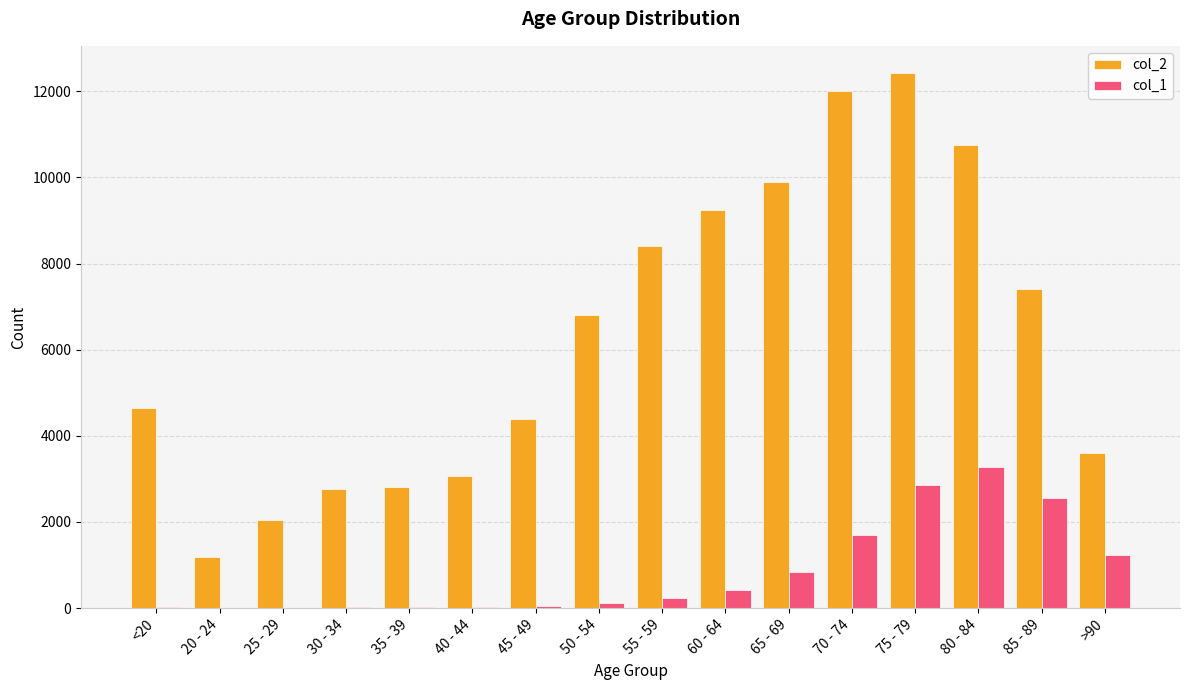

At which category is the sum across all series the highest?

75 - 79